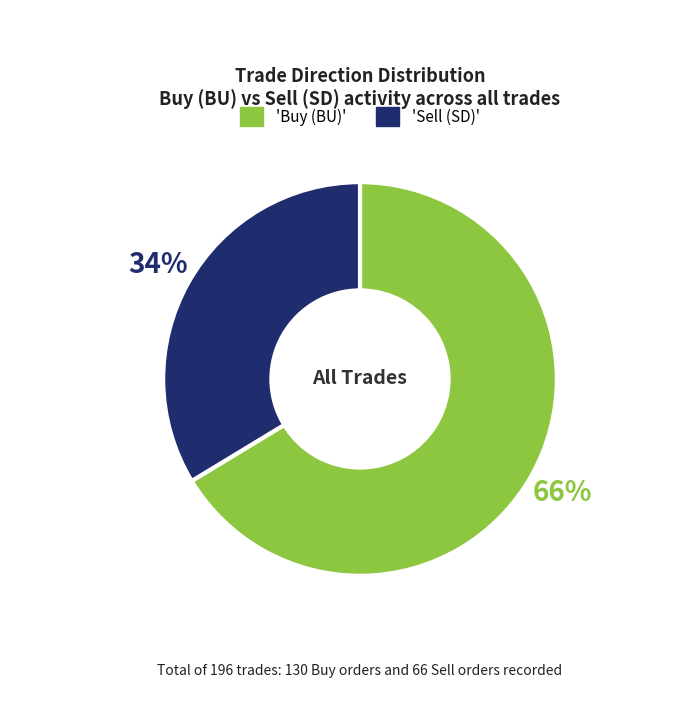

Is there any slice that represents more than half of the pie?

Yes